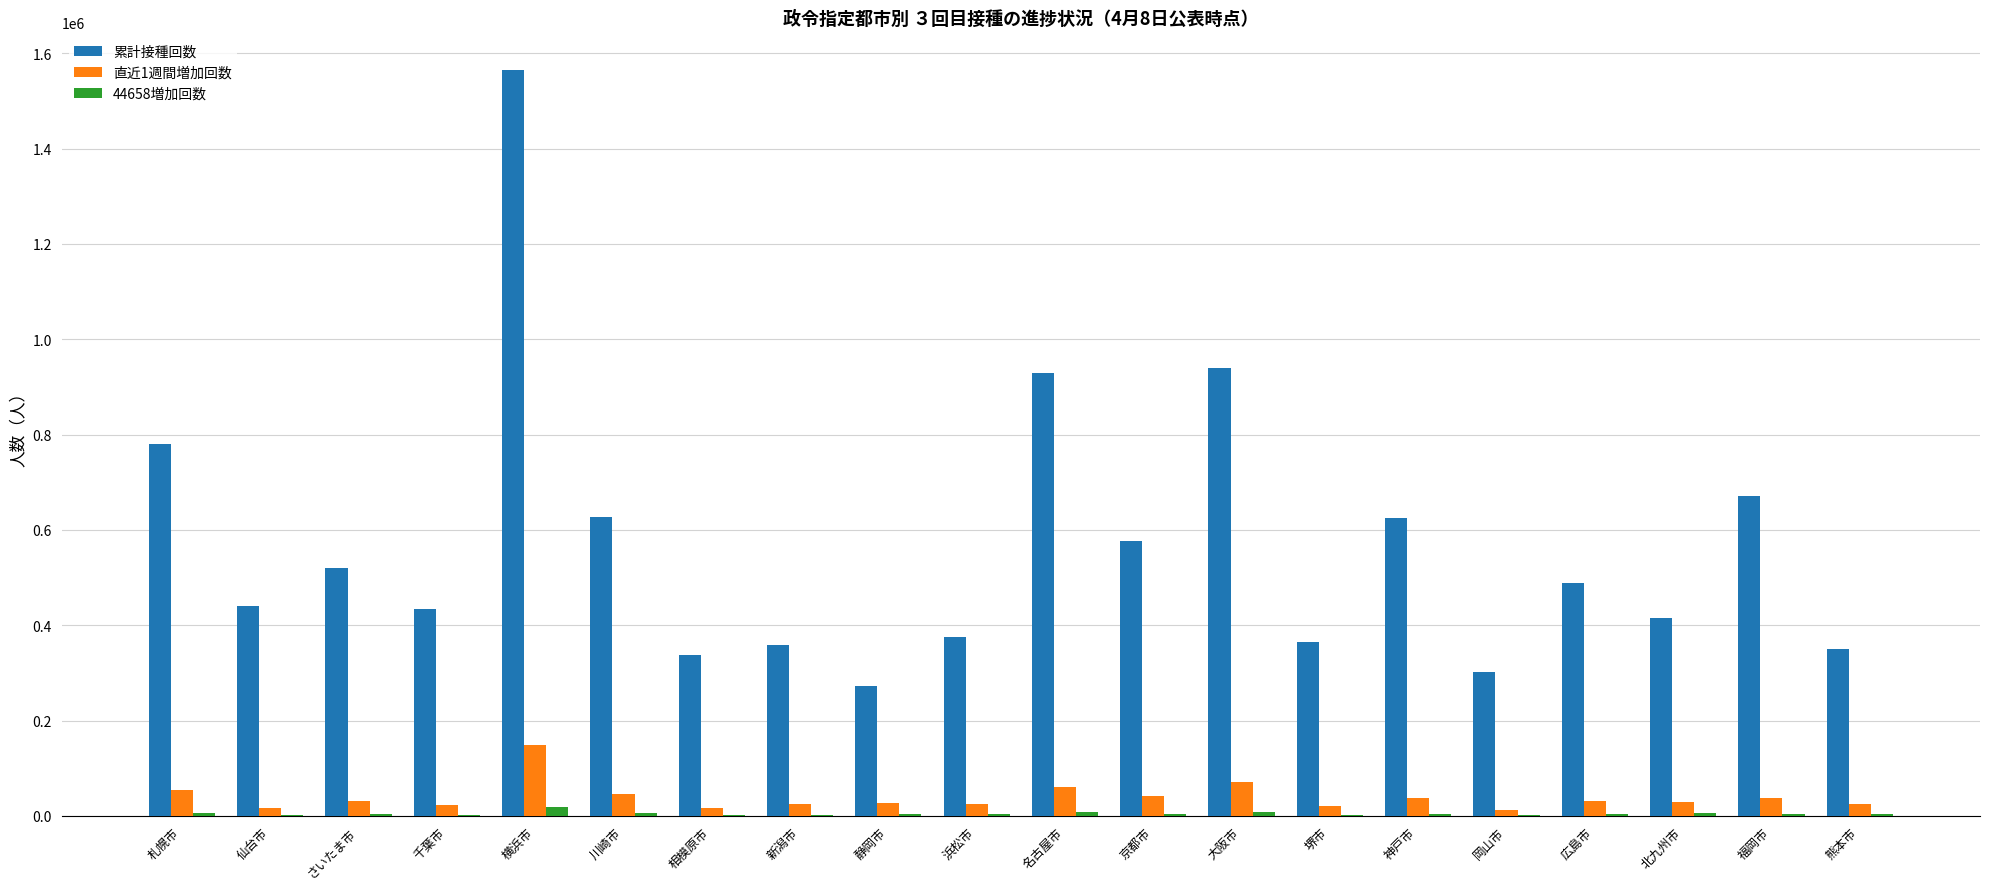

The value of 累計接種回数 at 川崎市 is 627404. True or false?

True